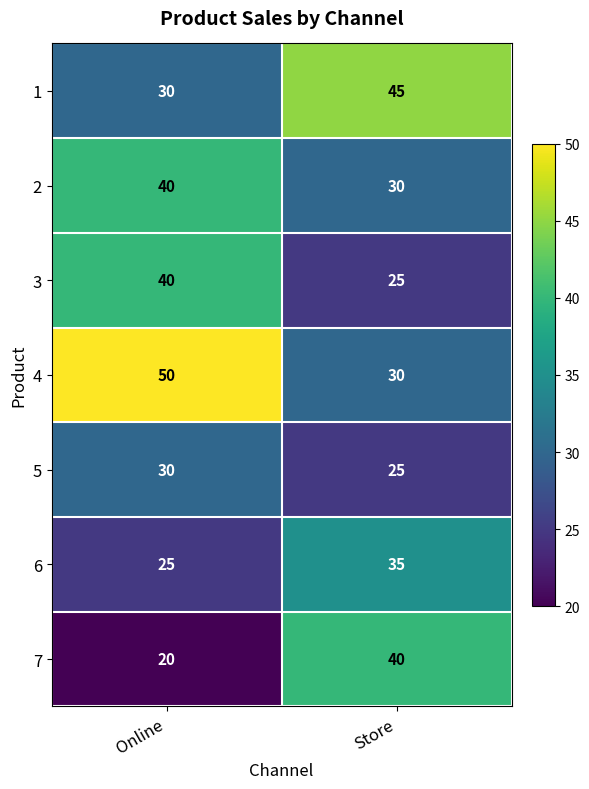

Where is 7 nearest to the value 30?

Online